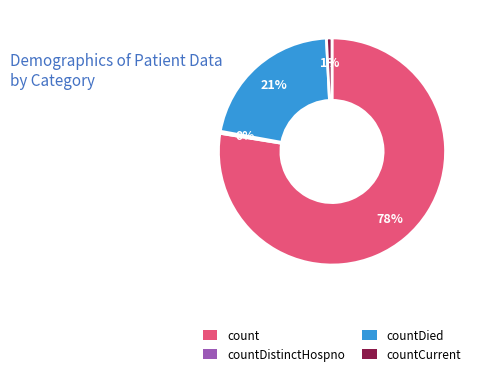

To the nearest percent, what portion does countDied represent?

21%